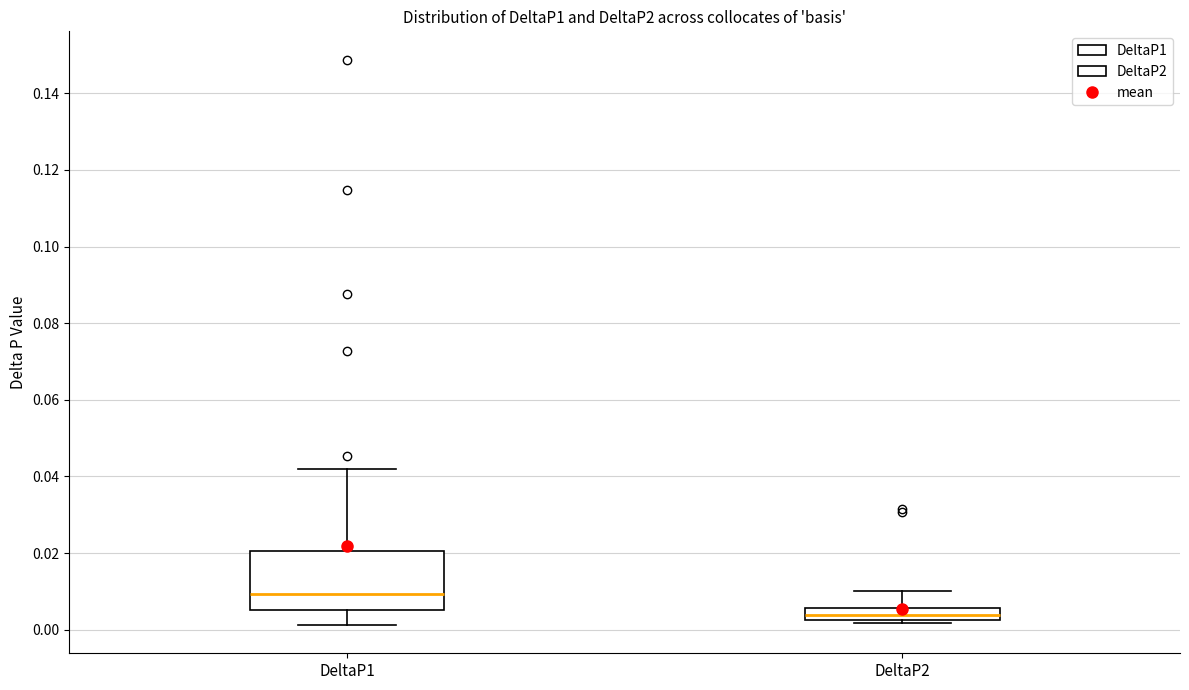

Reading left to right, transcribe this box plot: for each box, give where its median line is, the range the box spans, and where its two whiskers end, as read against the y-axis. The values are not printed on the chart, so give them approximately, as read against the axis.

DeltaP1: median 0.010, box 0.006 to 0.020, whiskers 0.002 to 0.042
DeltaP2: median 0.004, box 0.002 to 0.006, whiskers 0.002 (just below the box's lower edge) to 0.010